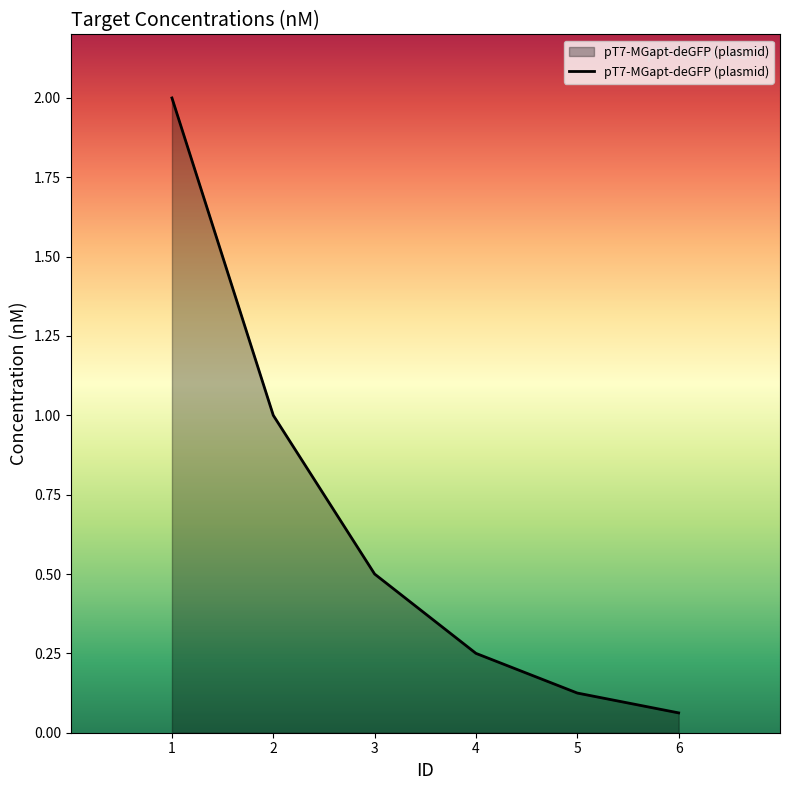

The value at 1 is 2.0. True or false?

True